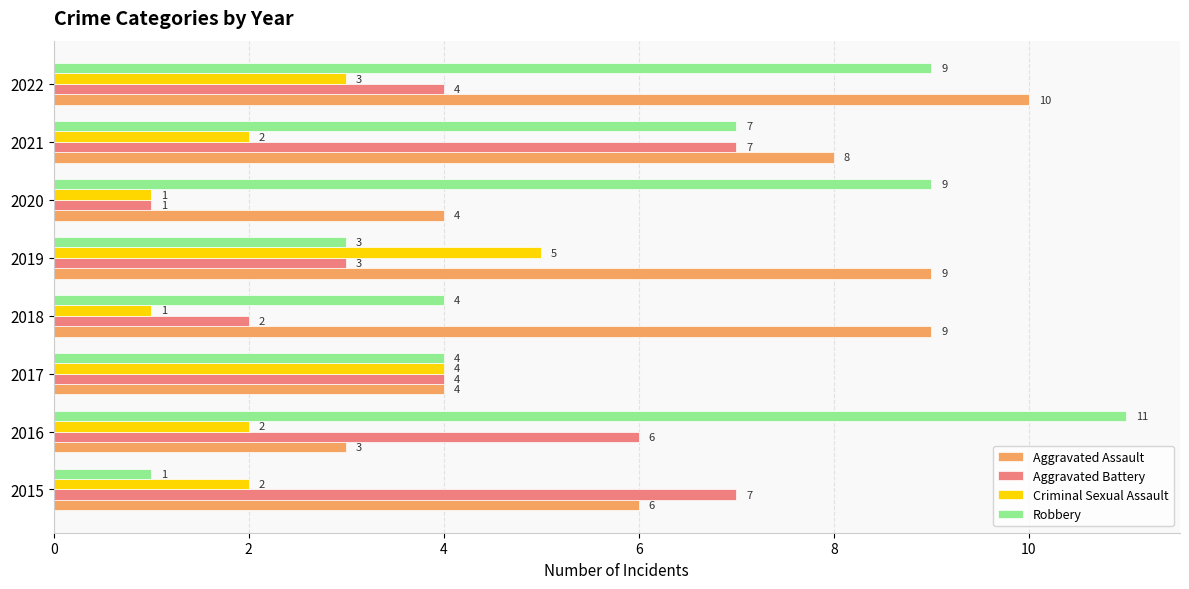

What is the difference between the maximum and minimum values in the Aggravated Battery series?

6